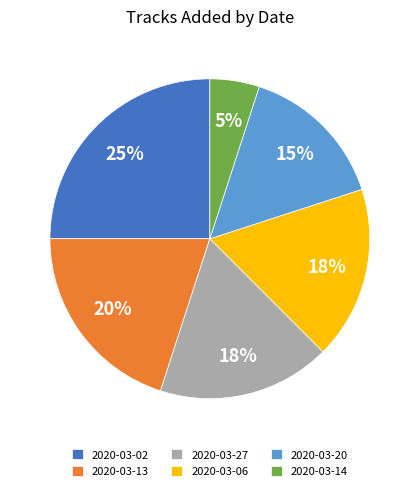

Between 2020-03-02 and 2020-03-27, which is larger?

2020-03-02